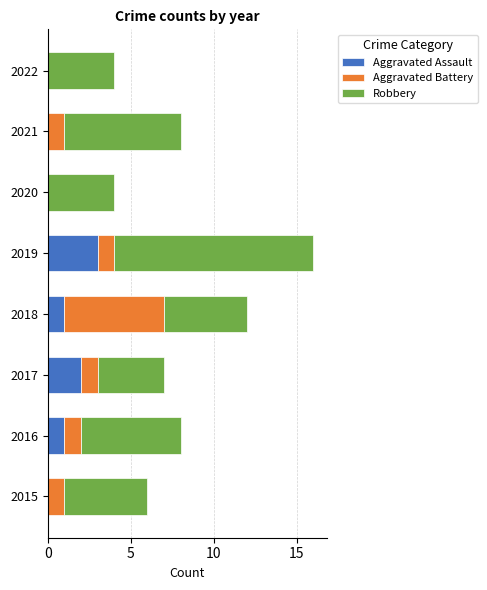

At which category is the sum across all series the highest?

2019